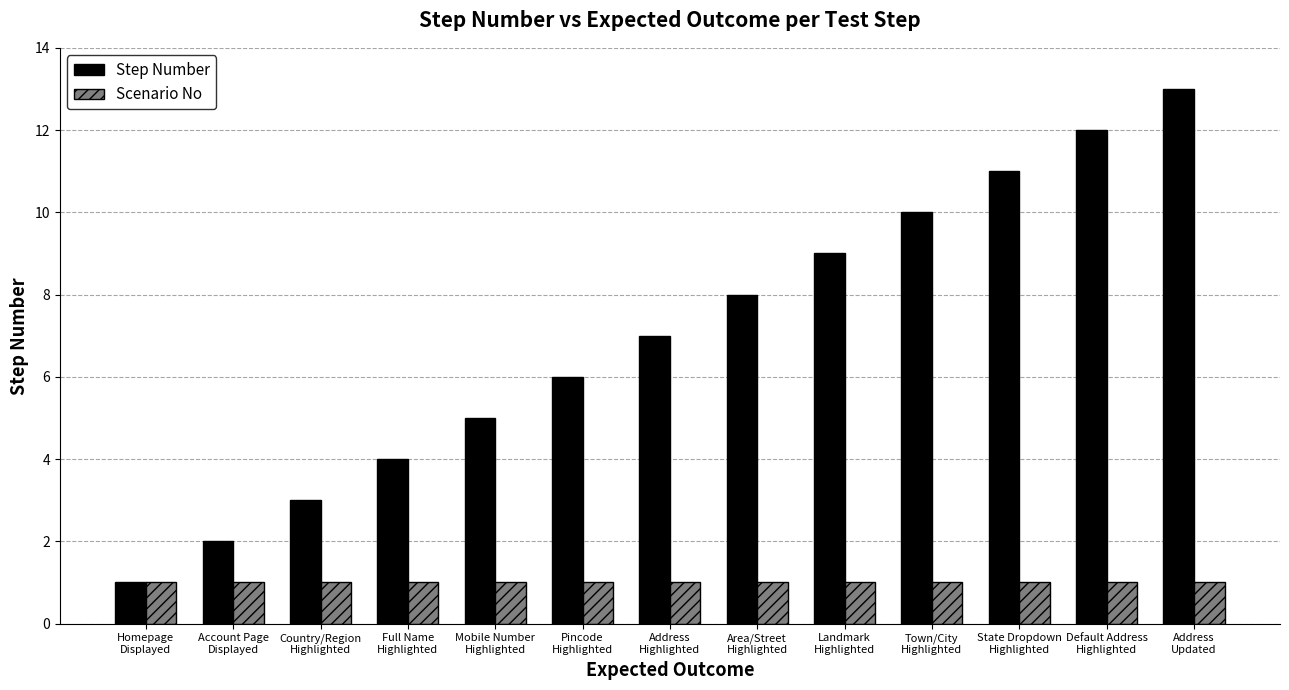

Is it true that Scenario No equals 1 at Country/Region
Highlighted?

True